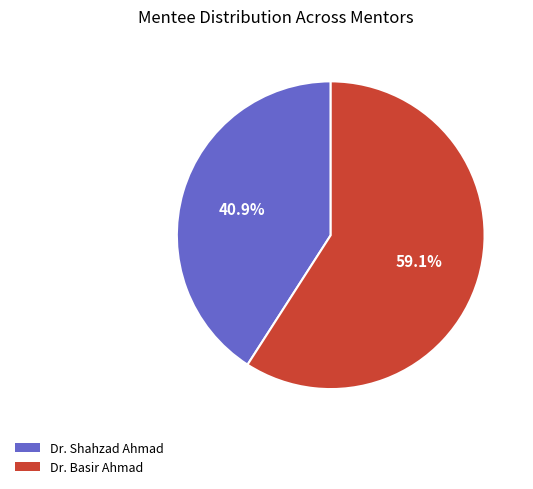

Which has a higher value, Dr. Shahzad Ahmad or Dr. Basir Ahmad?

Dr. Basir Ahmad